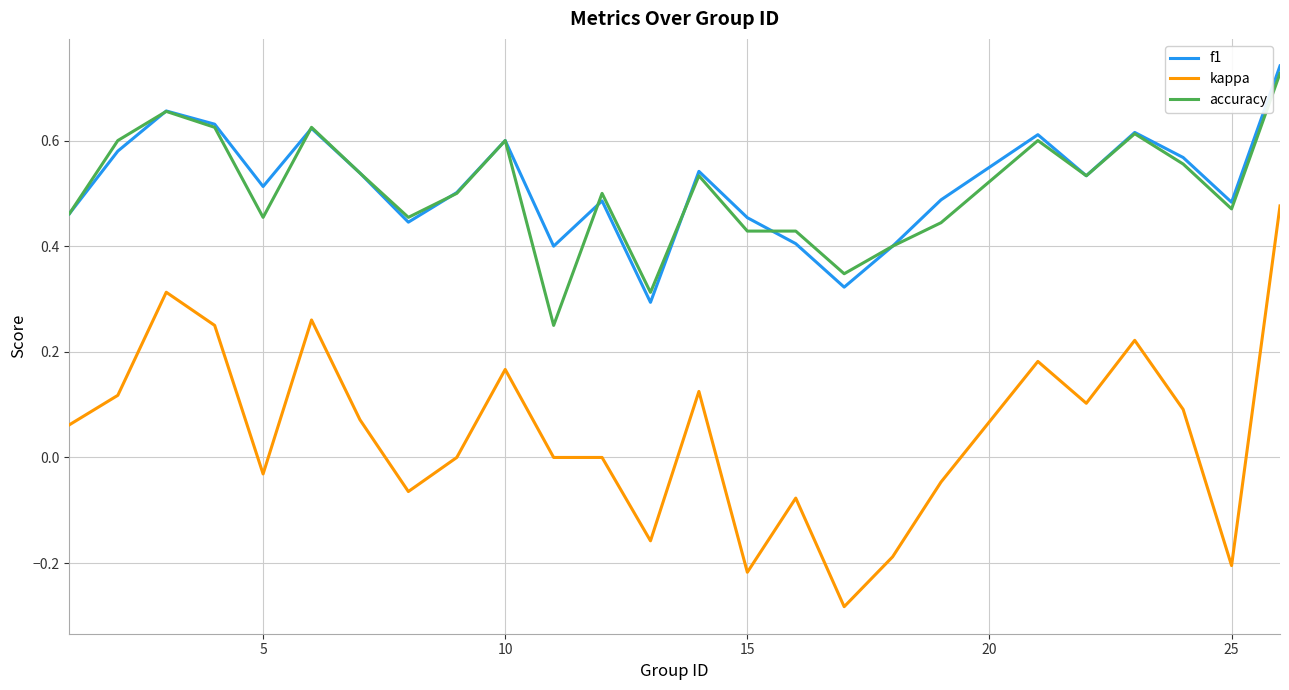

Which series has the largest range (max minus min)?

kappa